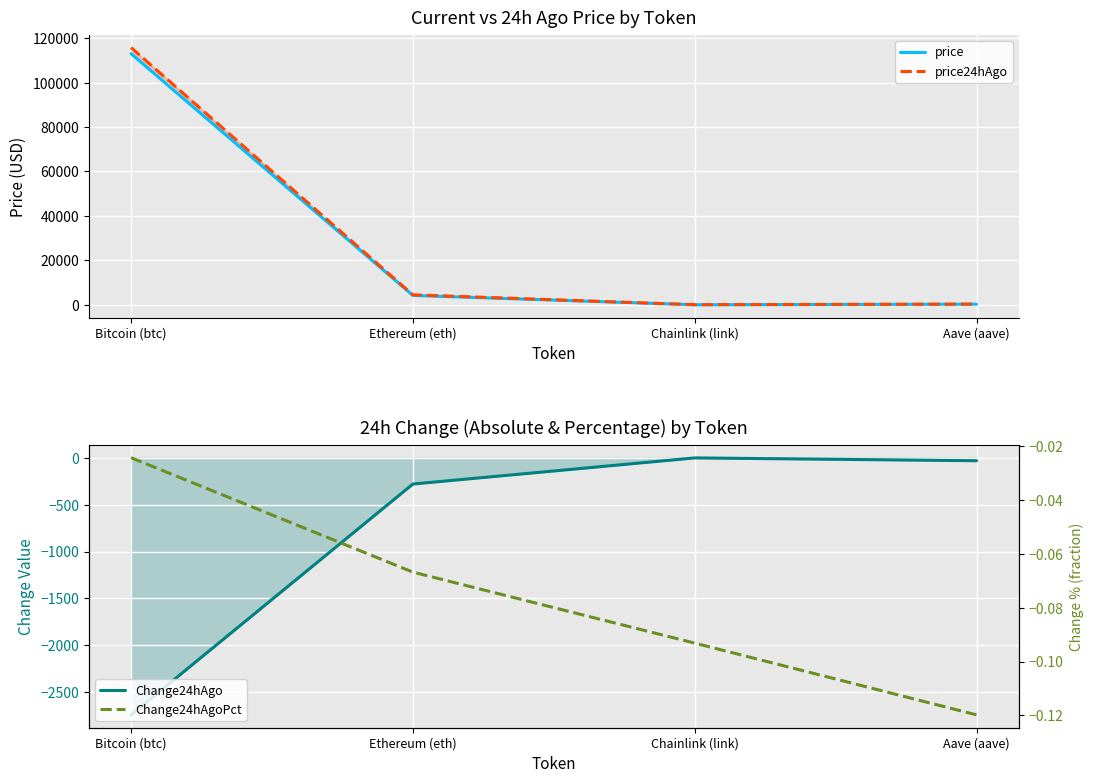

Which series has the largest range (max minus min)?

price24hAgo